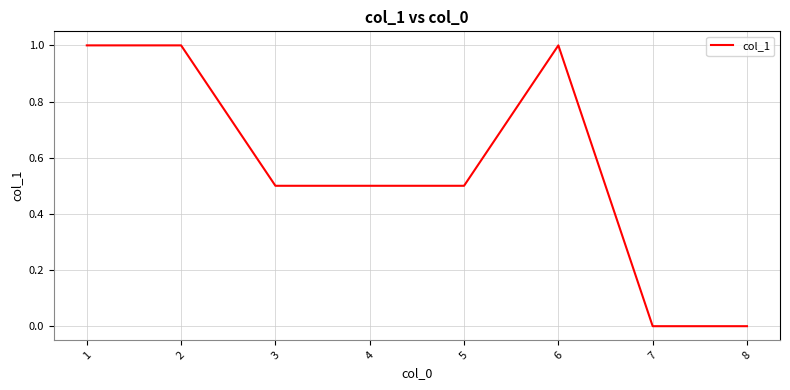

Is this an area chart (filled region under the line)?

No